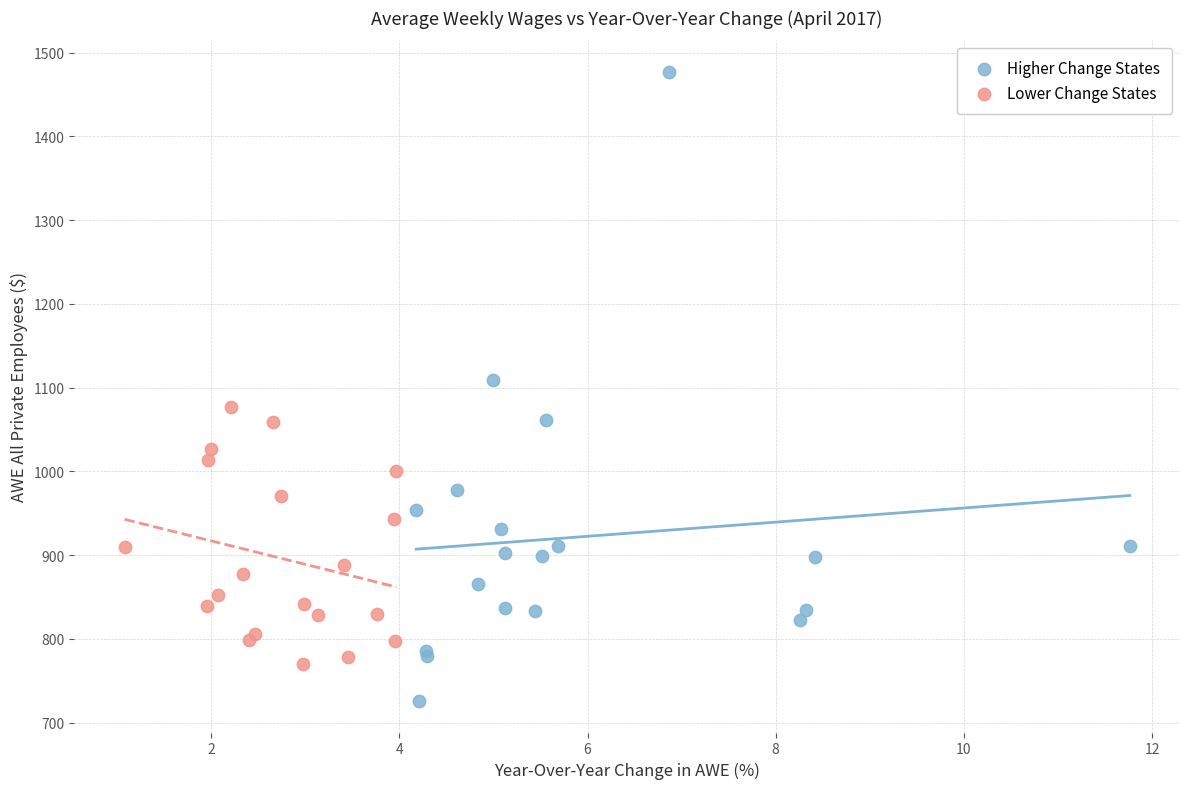

Which series contains the lowest Y value?

Higher Change States